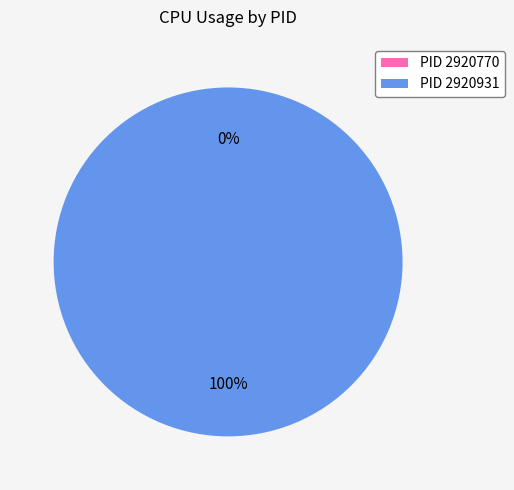

How many slices are in this pie chart?

2